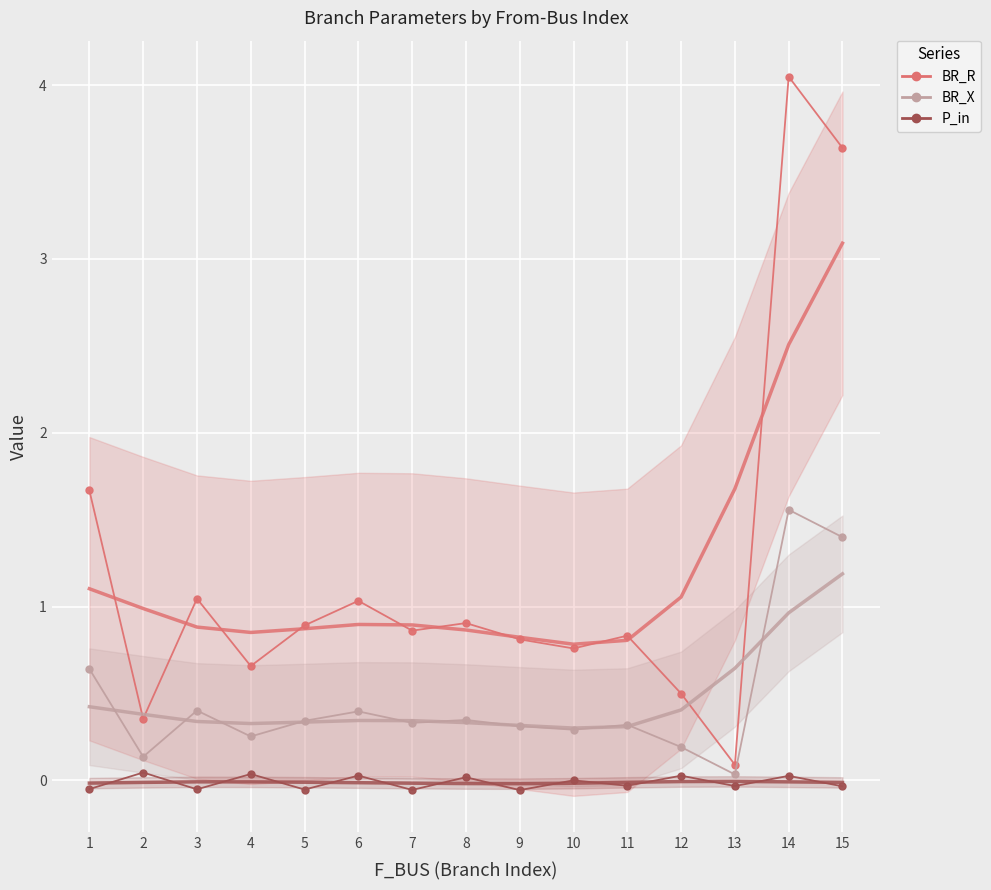

Reading left to right, transcribe all the data shown in this chart.

BR_R (smooth): 1=1.1	2=1.0	3=0.9	4=0.9	5=0.9	6=0.9	7=0.9	8=0.9	9=0.8	10=0.8	11=0.8	12=1.1	13=1.7	14=2.5	15=3.1
BR_R: 1=1.7	2=0.4	3=1.0	4=0.7	5=0.9	6=1.0	7=0.9	8=0.9	9=0.8	10=0.8	11=0.8	12=0.5	13=0.1	14=4.0	15=3.6
BR_X (smooth): 1=0.4	2=0.4	3=0.3	4=0.3	5=0.3	6=0.3	7=0.3	8=0.3	9=0.3	10=0.3	11=0.3	12=0.4	13=0.6	14=1.0	15=1.2
BR_X: 1=0.6	2=0.1	3=0.4	4=0.3	5=0.3	6=0.4	7=0.3	8=0.3	9=0.3	10=0.3	11=0.3	12=0.2	13=0.0	14=1.6	15=1.4
P_in (smooth): 1=-0.0	2=-0.0	3=-0.0	4=-0.0	5=-0.0	6=-0.0	7=-0.0	8=-0.0	9=-0.0	10=-0.0	11=-0.0	12=-0.0	13=-0.0	14=-0.0	15=-0.0
P_in: 1=-0.0	2=0.0	3=-0.1	4=0.0	5=-0.1	6=0.0	7=-0.1	8=0.0	9=-0.1	10=0.0	11=-0.0	12=0.0	13=-0.0	14=0.0	15=-0.0